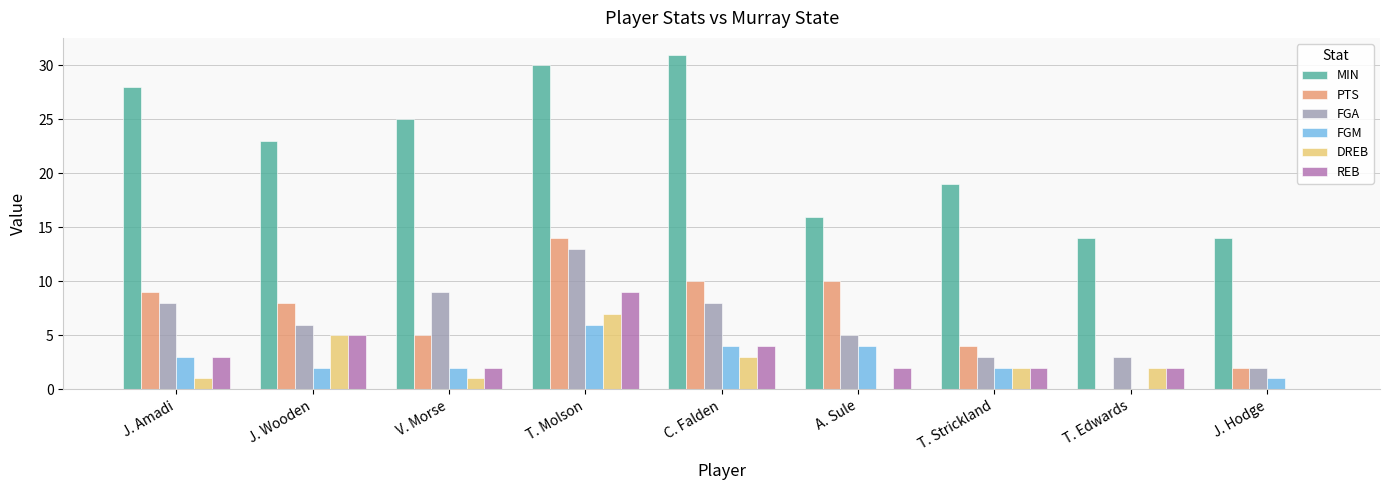

Are the bars grouped side by side (vs. stacked)?

Yes